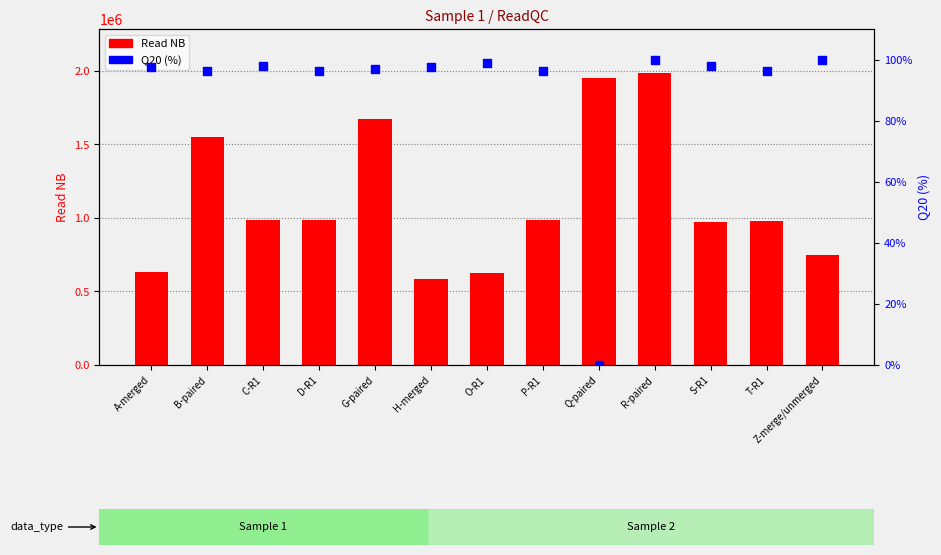

Which series has the widest spread of Y values?

Read NB